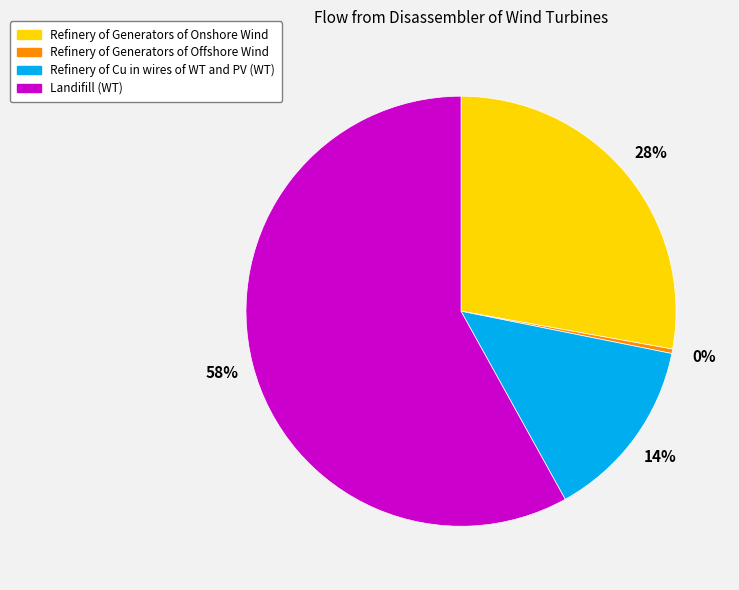

Do Refinery of Cu in wires of WT and PV (WT) and Landifill (WT) together represent more than half of the pie?

Yes